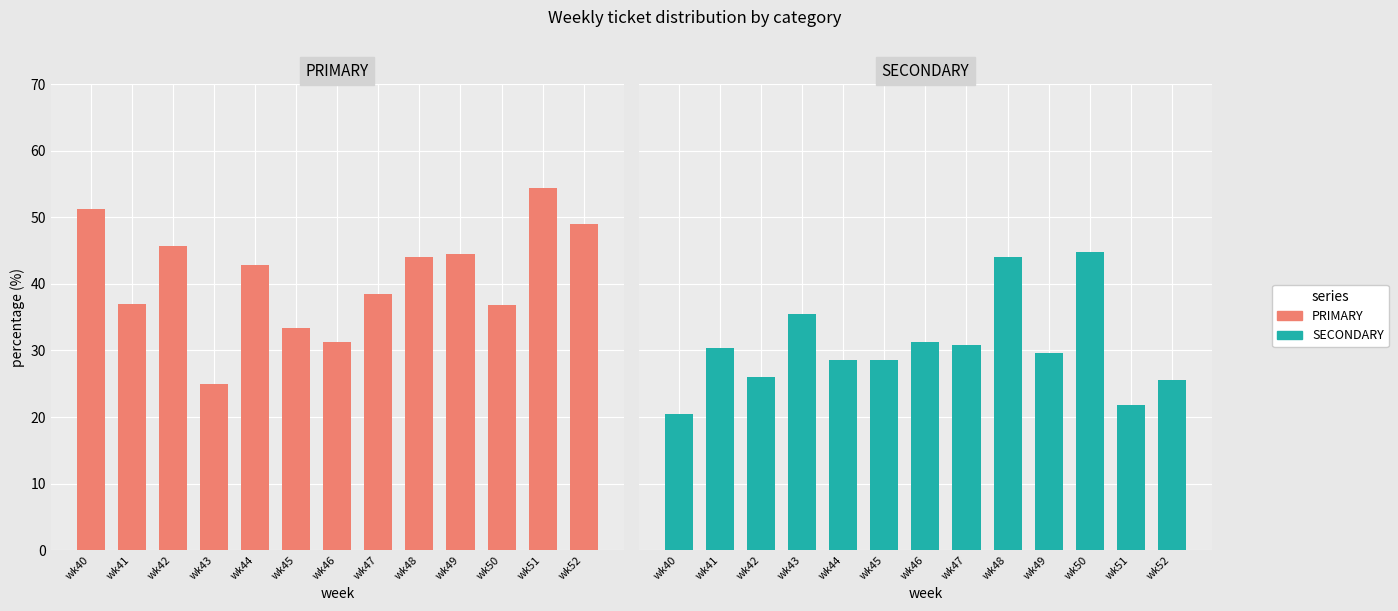

Reading left to right, extract all data points from this chart.

PRIMARY: 51.3	37.0	45.7	25.0	42.9	33.3	31.2	38.5	44.0	44.4	36.8	54.3	48.9
SECONDARY: 20.5	30.4	26.1	35.4	28.6	28.6	31.2	30.8	44.0	29.6	44.7	21.7	25.5